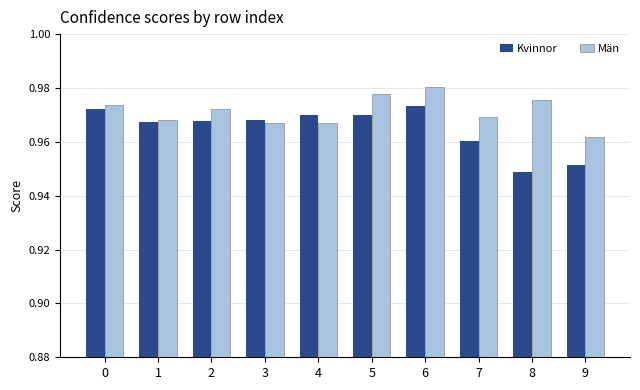

What is the sum of the Män values at 4 and 7?

1.9